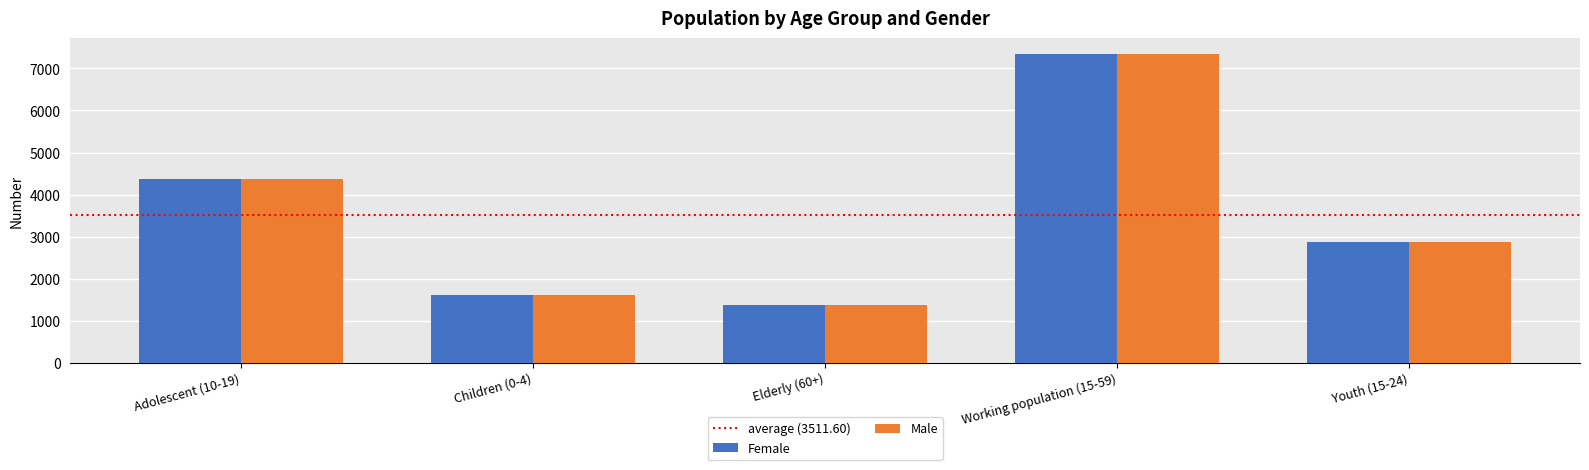

Rank the categories by Female value from highest to lowest.

Working population (15-59), Adolescent (10-19), Youth (15-24), Children (0-4), Elderly (60+)